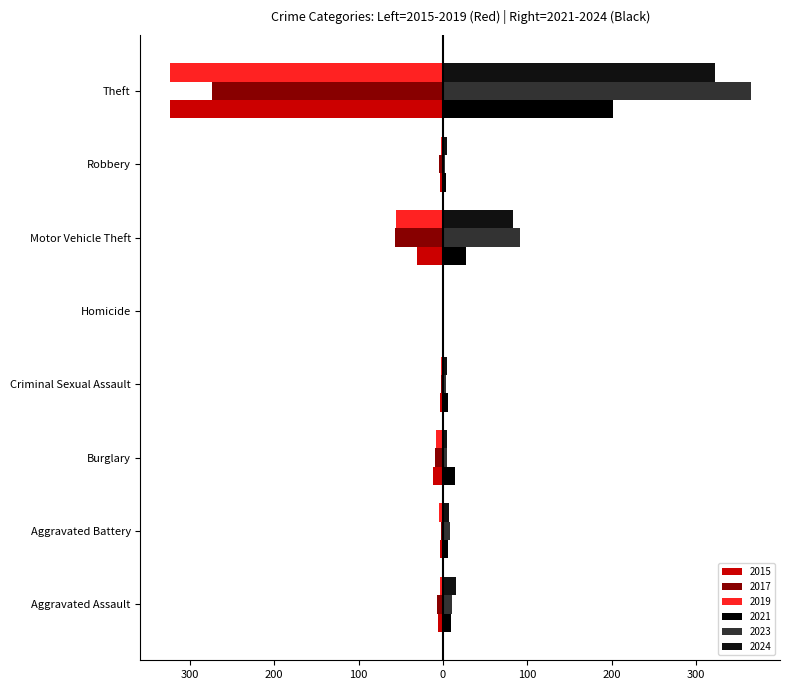

Where is 2021 nearest to the value 101?

Motor Vehicle Theft